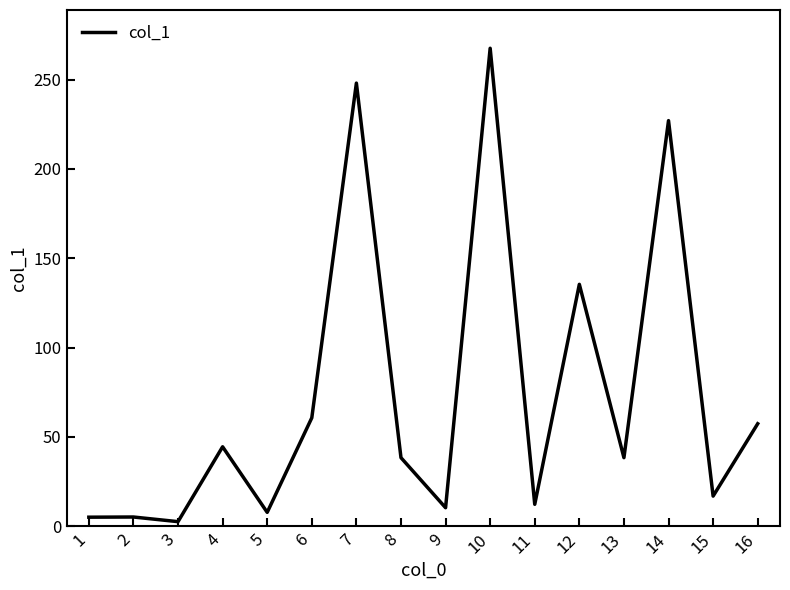

What is the difference between the maximum and minimum values?

264.9